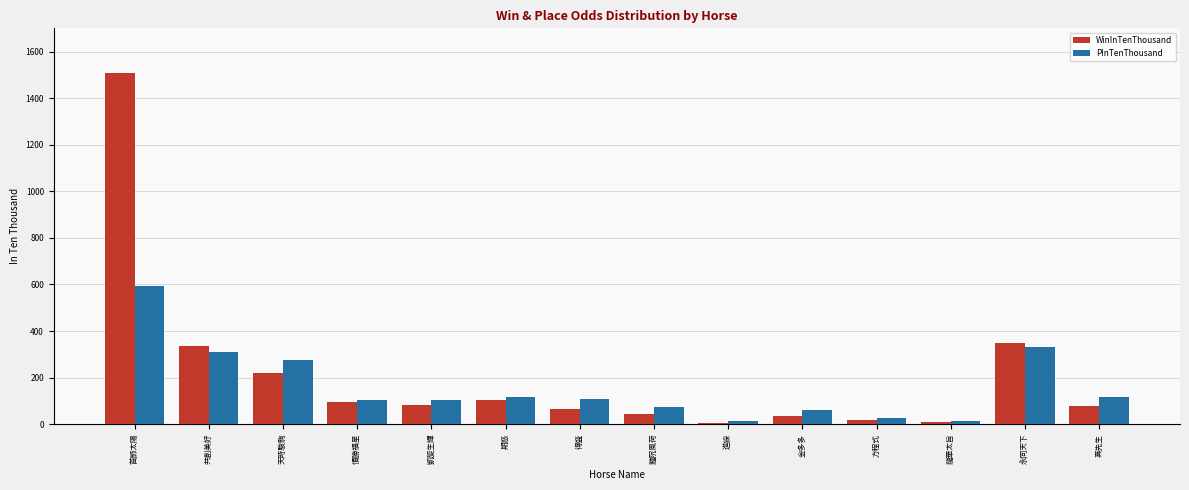

What is the highest value of the PInTenThousand series?

592